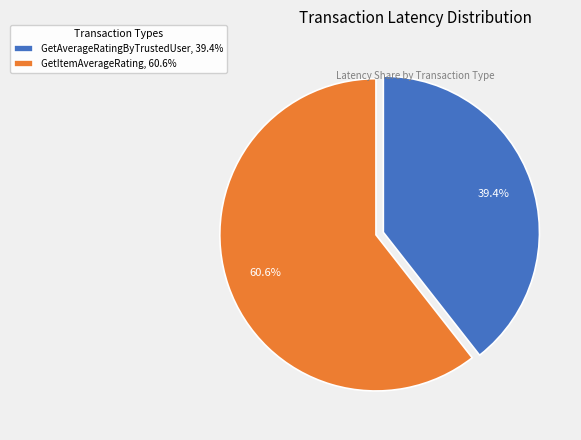

To the nearest percent, what percentage of the pie is GetAverageRatingByTrustedUser?

39%